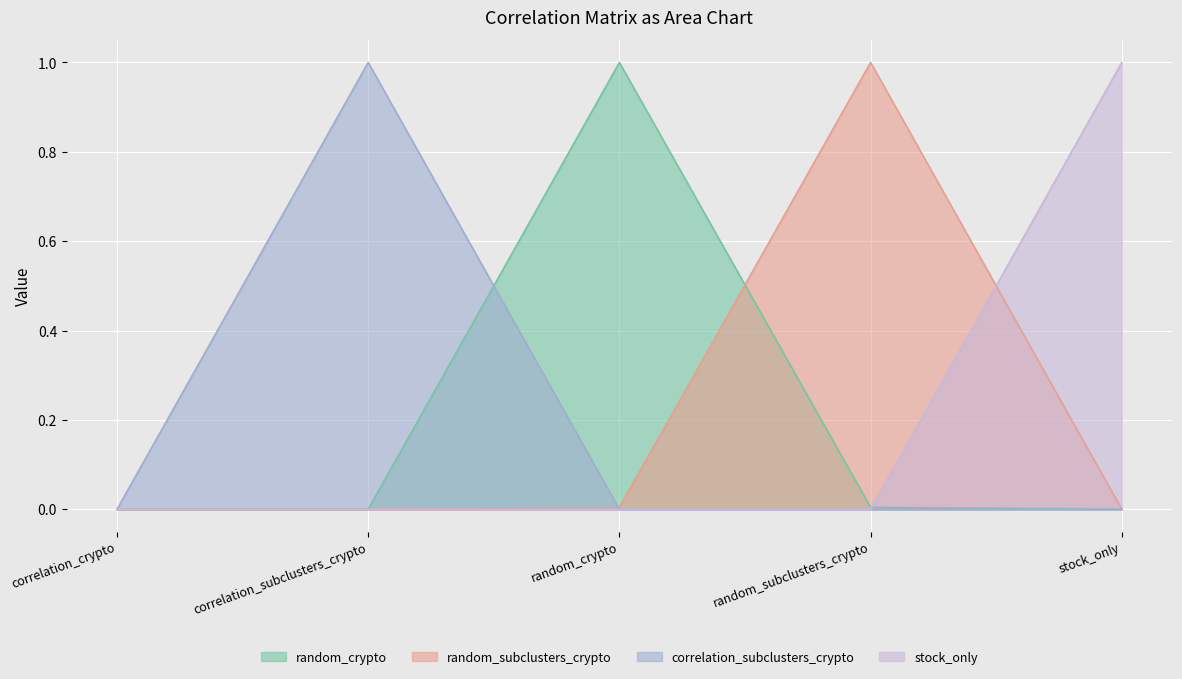

What is the sum of all random_crypto values?

1.0